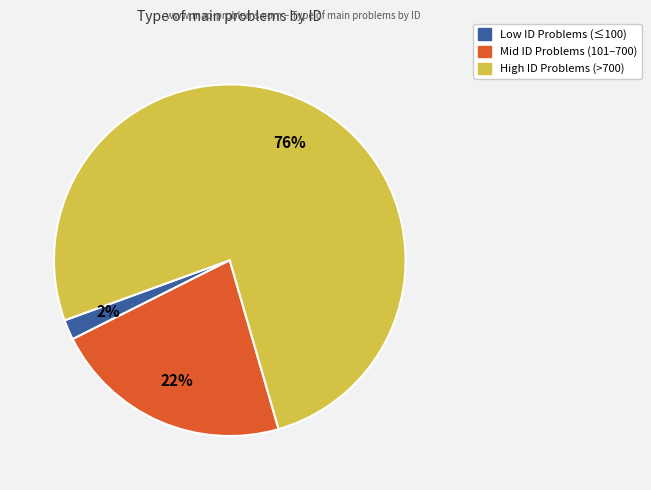

To the nearest percent, what is the average slice percentage?

33%